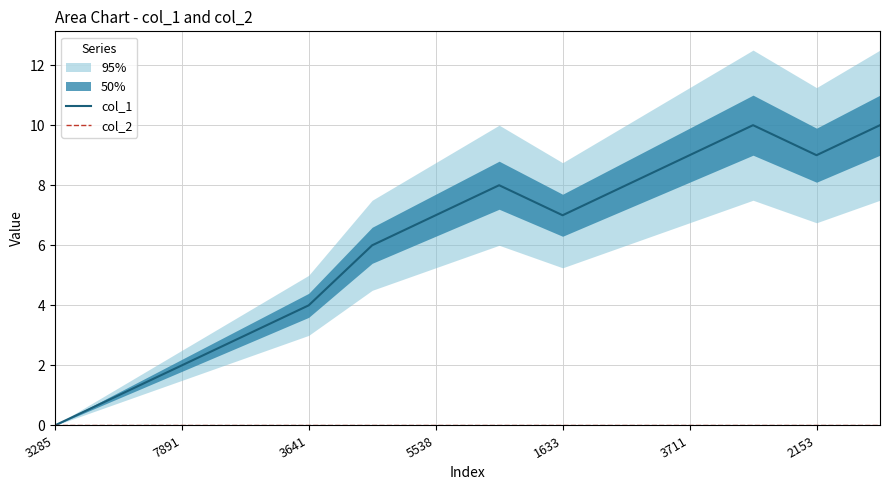

How many data points does each series have?

14